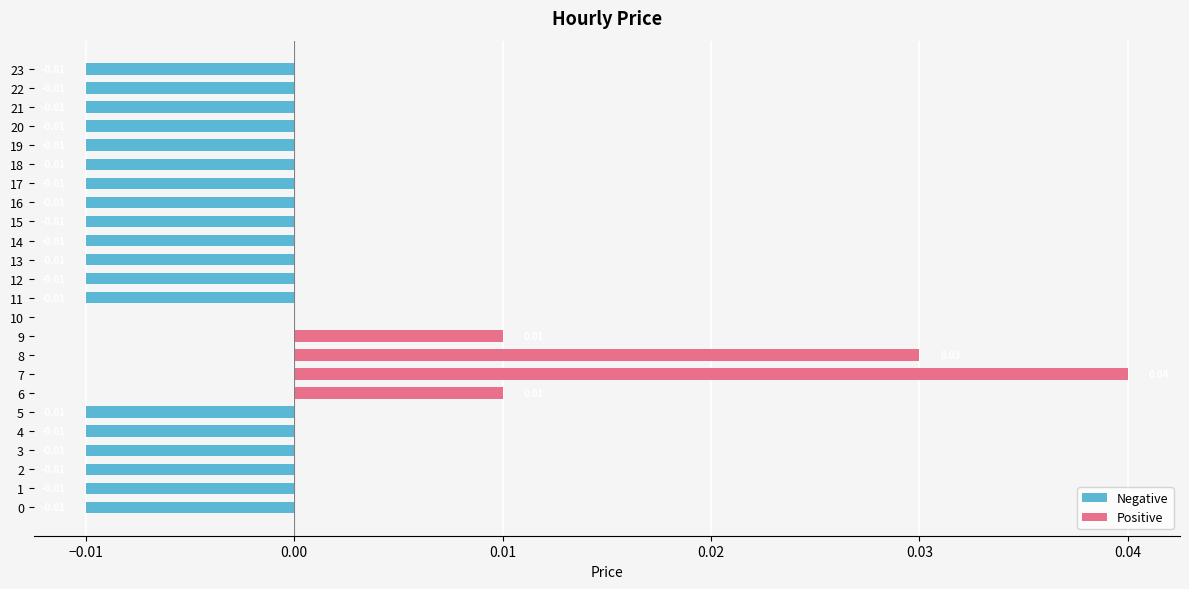

At how many categories does at least one series exceed 0?

4